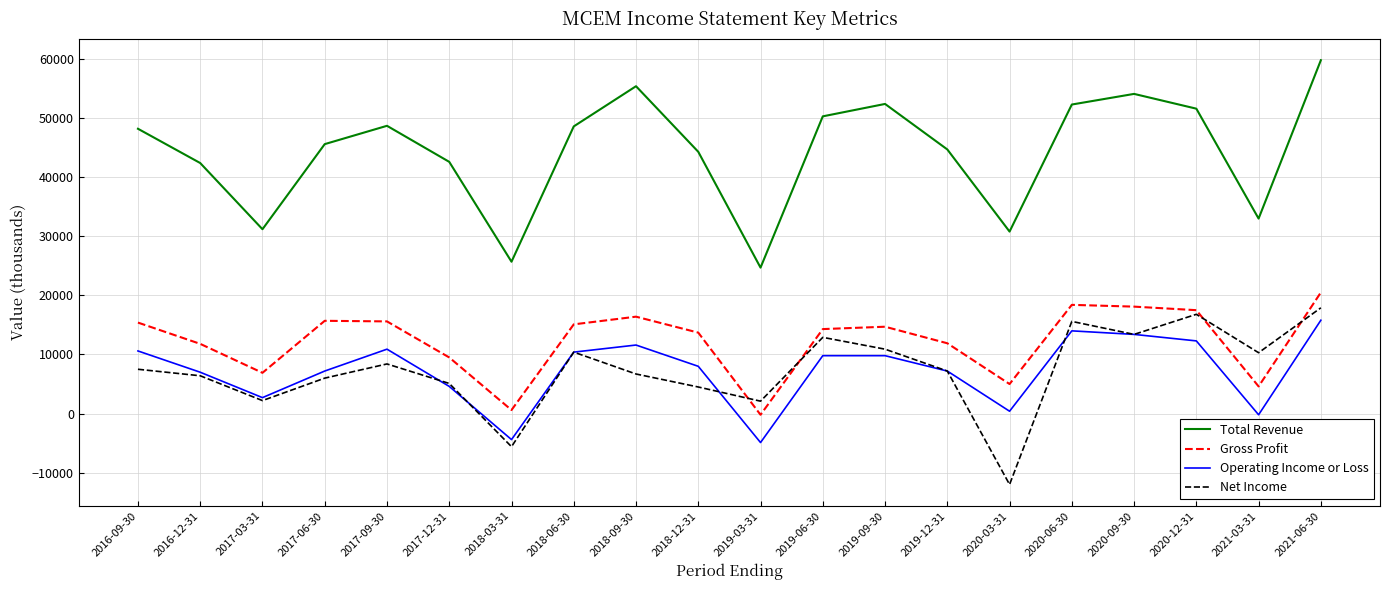

What is the maximum value for Operating Income or Loss?

15800